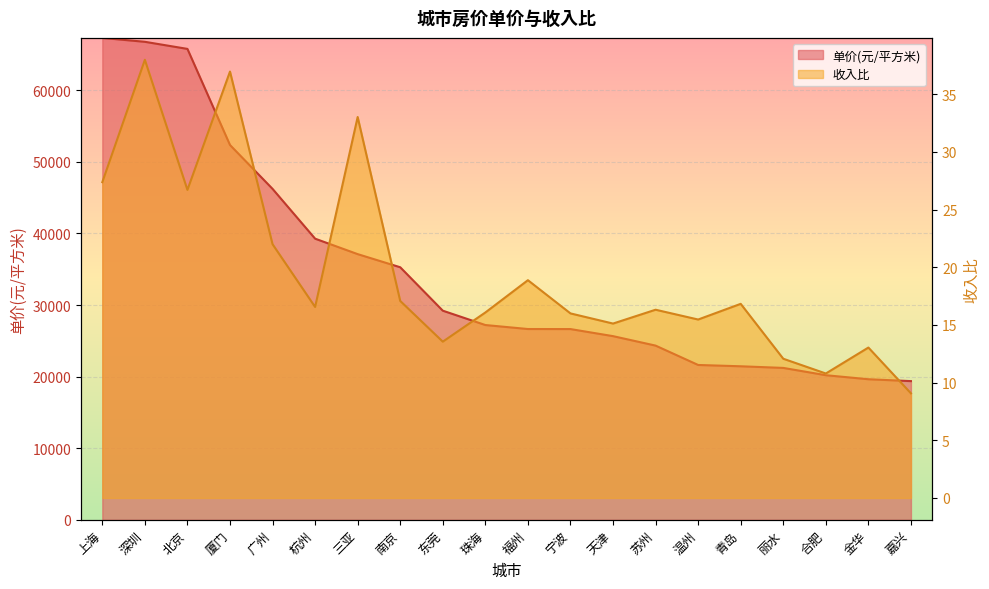

How many data points in 收入比 are less than 16?

7